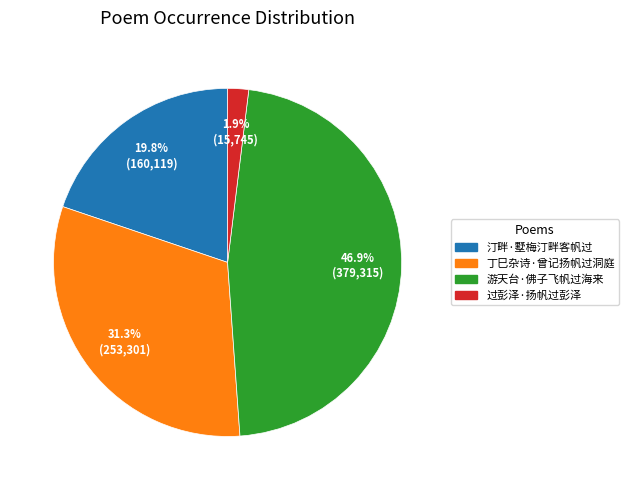

How many segments does this pie chart have?

4